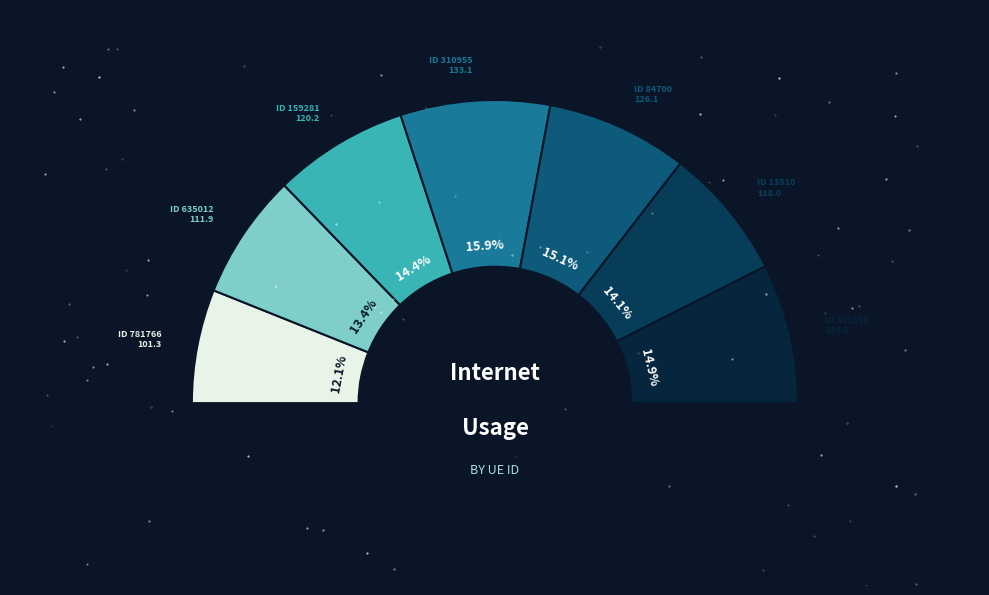

What is the largest slice in the pie chart?

310955